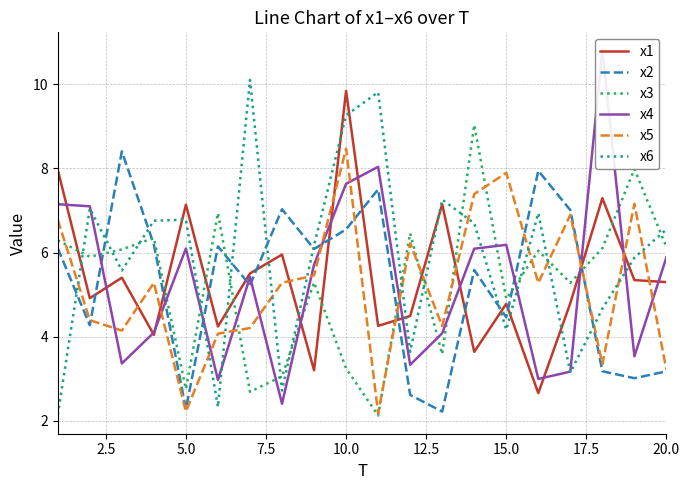

The value of x2 at 20.0 is 5.0. True or false?

False